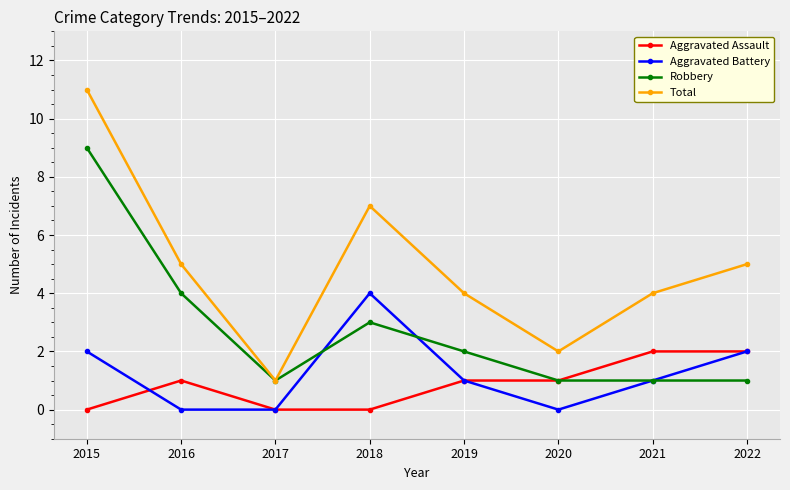

Which series has the widest spread of values?

Total